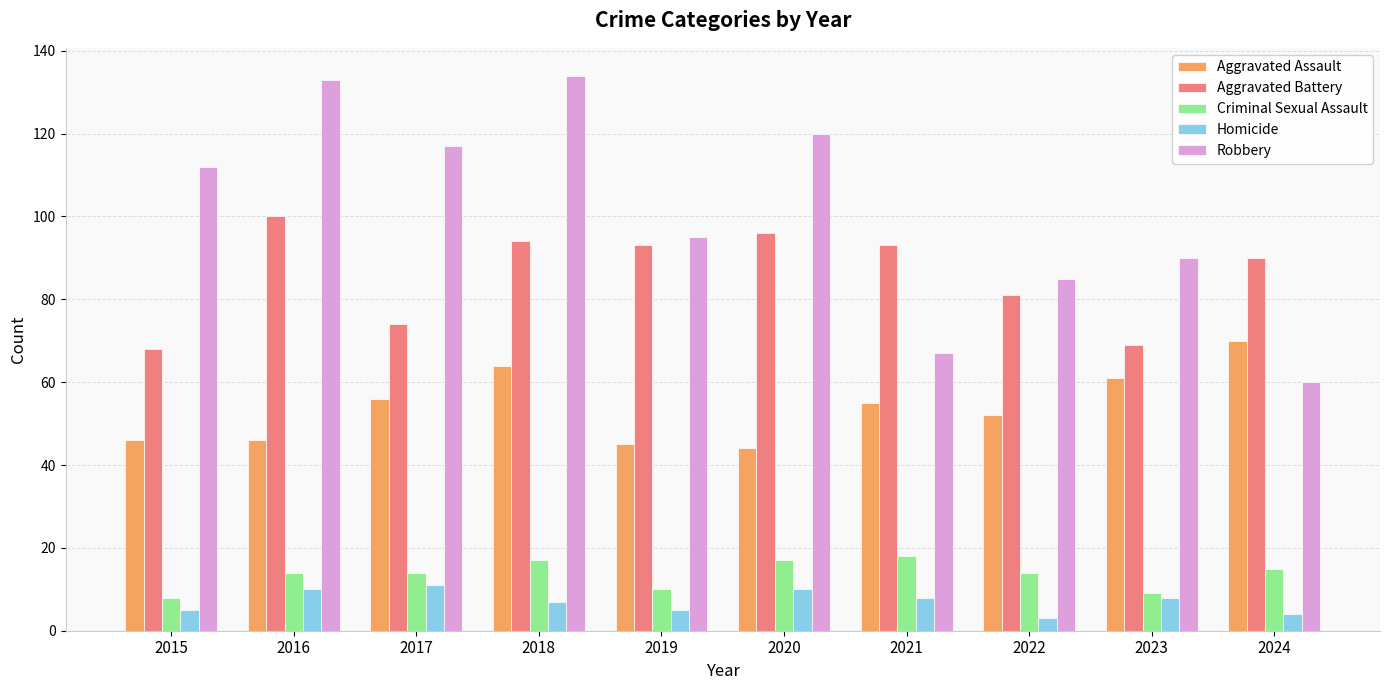

Reading right to left, list all the values displayed in this chart.

Aggravated Assault: 70	61	52	55	44	45	64	56	46	46
Aggravated Battery: 90	69	81	93	96	93	94	74	100	68
Criminal Sexual Assault: 15	9	14	18	17	10	17	14	14	8
Homicide: 4	8	3	8	10	5	7	11	10	5
Robbery: 60	90	85	67	120	95	134	117	133	112